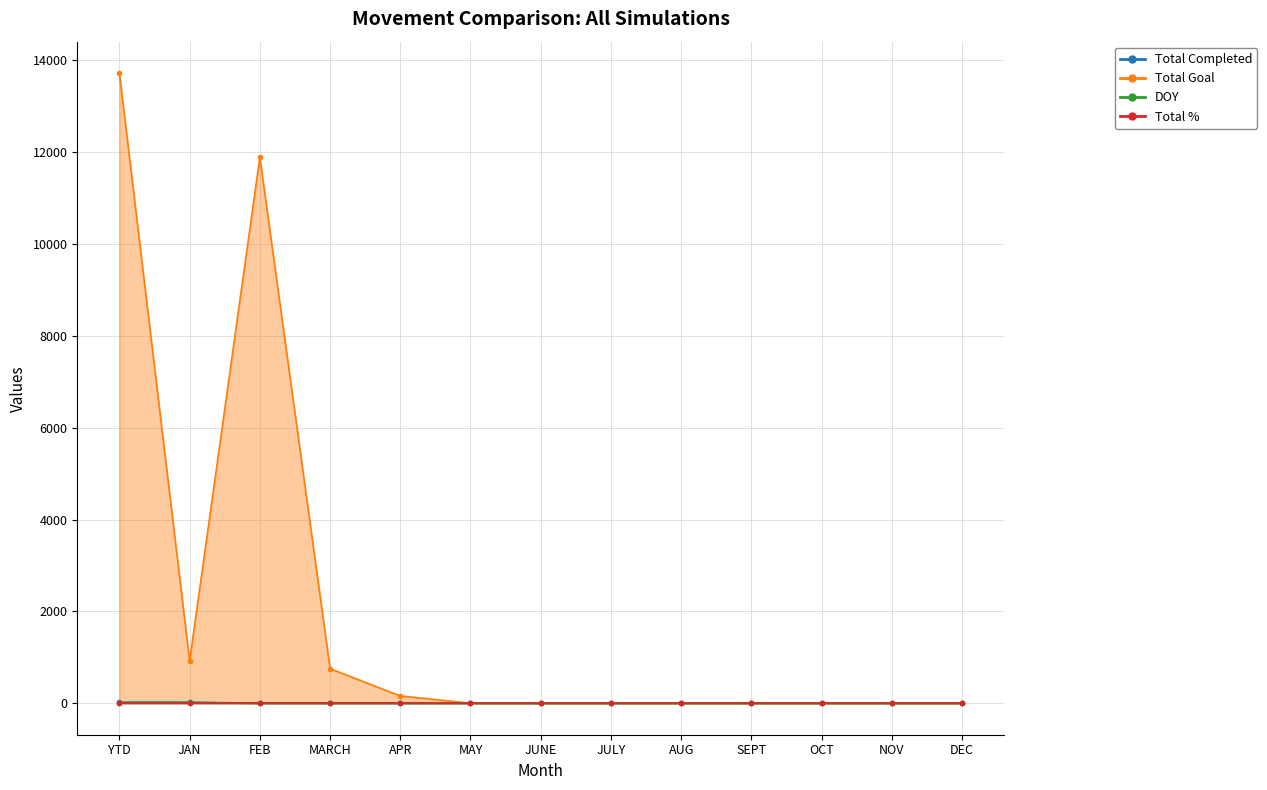

Which series has the largest total across all categories?

Total Goal